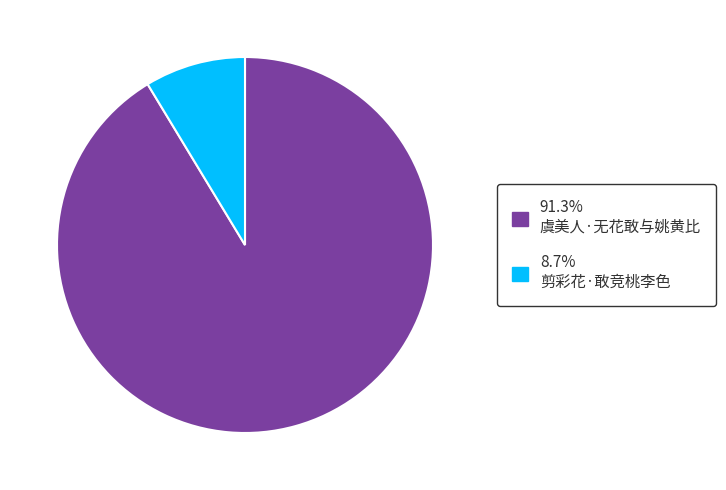

Is there any slice that represents more than half of the pie?

Yes